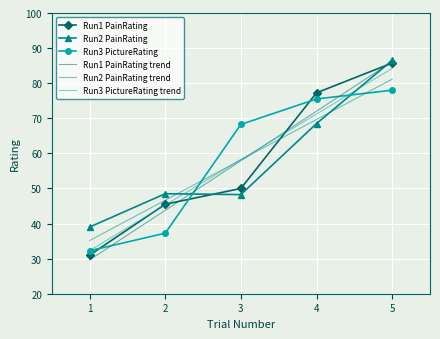

What is the highest value of the Run1 PainRating trend series?

86.2